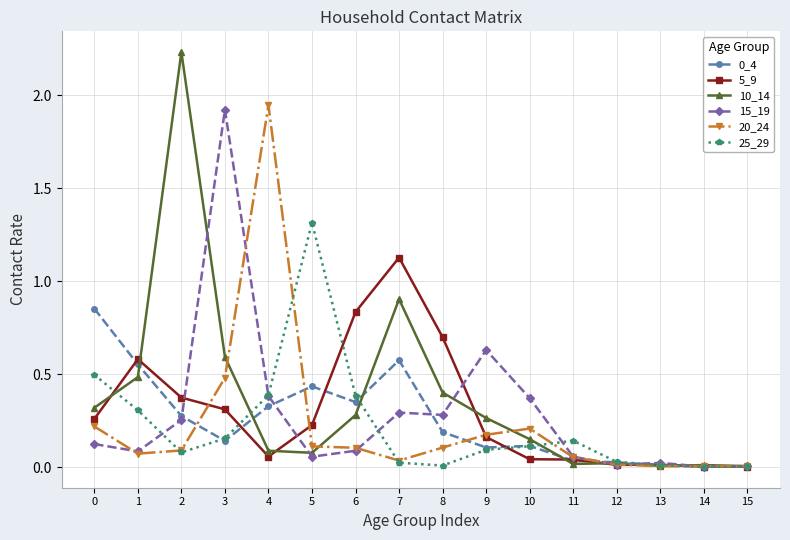

Is it true that 10_14 equals 0.4 at 8?

True